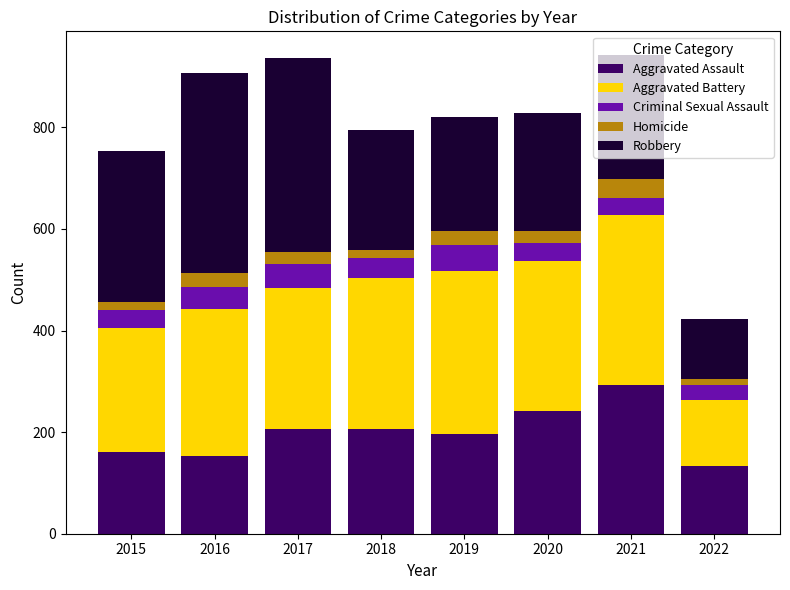

What is the total value across all series at 2016?

908